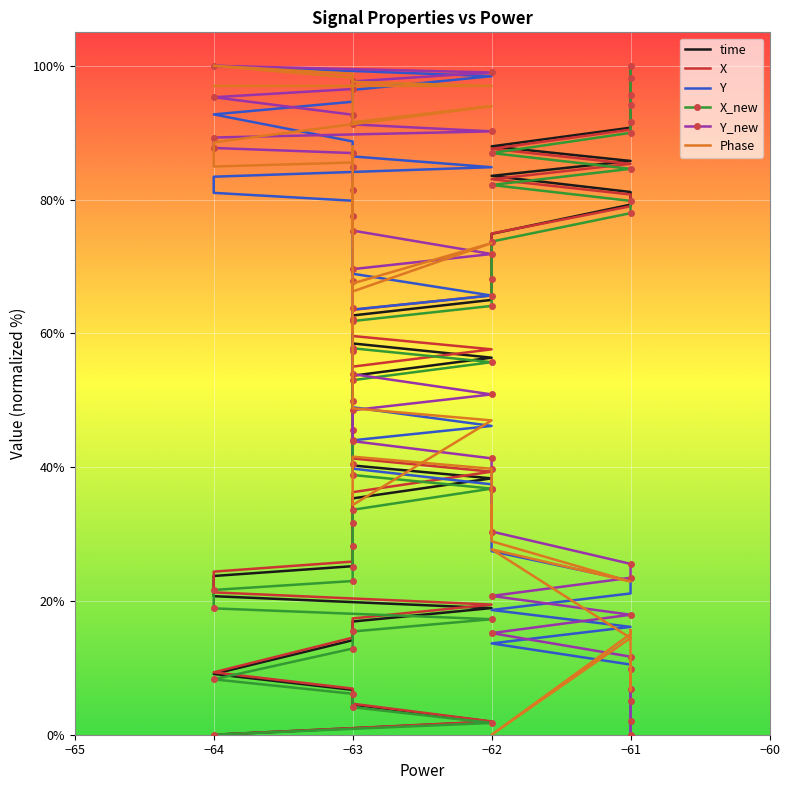

Rank the series at −63 from highest to lowest value.

Y_new, Phase, Y, X, time, X_new